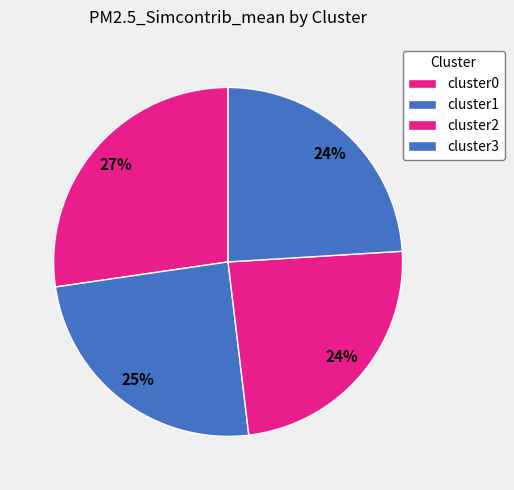

To the nearest percent, what portion does cluster1 represent?

25%